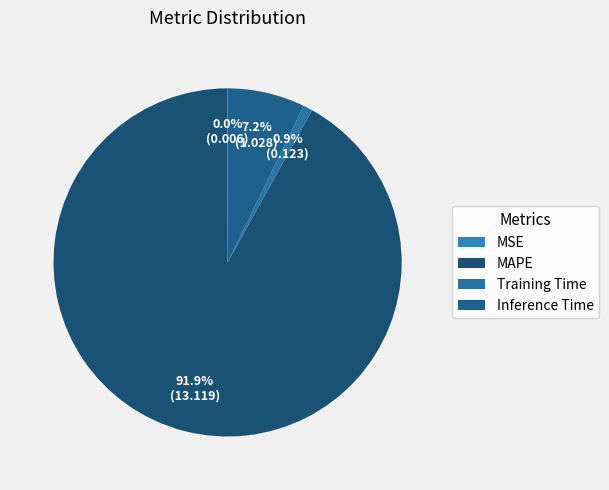

What is the largest slice in the pie chart?

MAPE